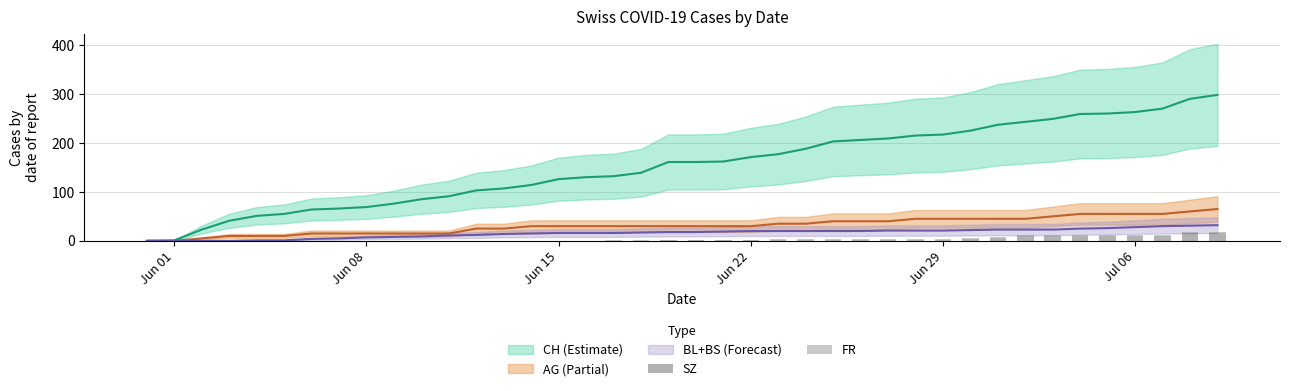

What is the label of the 9th bar from the left?

Jun 08